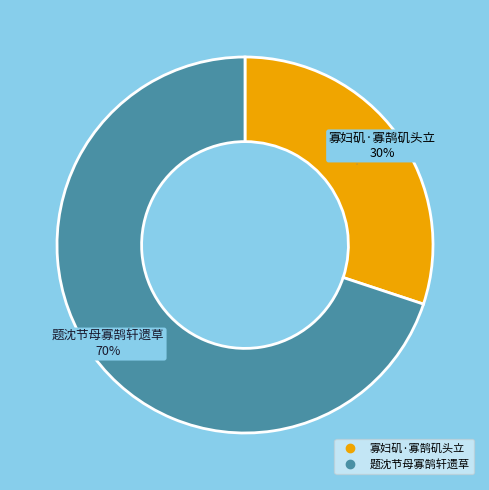

What is the ratio of the value at 寡妇矶·寡鹄矶头立 to the value at 题沈节母寡鹄轩遗草?

0.4